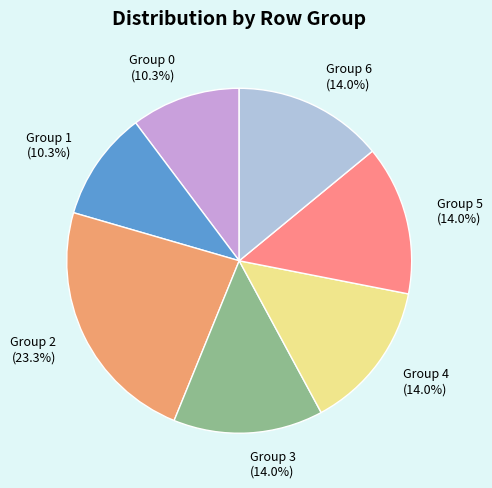

Which category has the biggest portion of the pie?

Group 2 (23.3%)